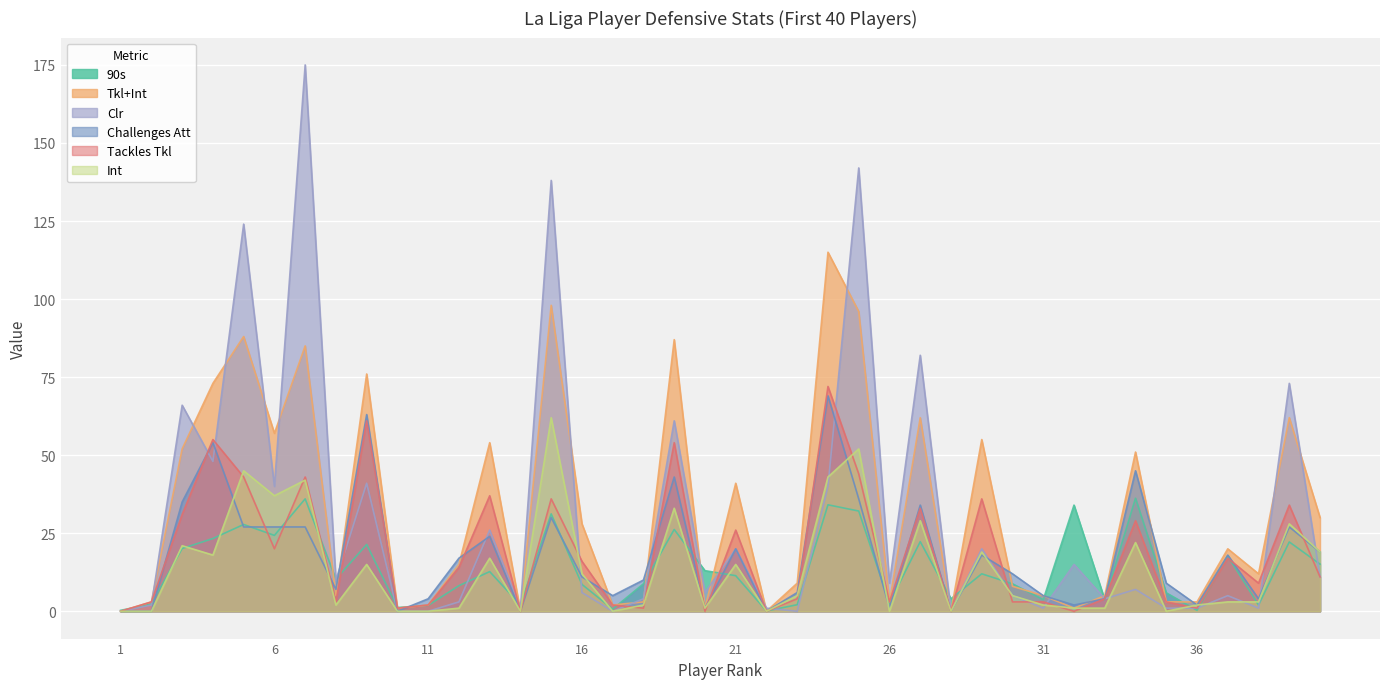

At how many categories does at least one series exceed 128?

3